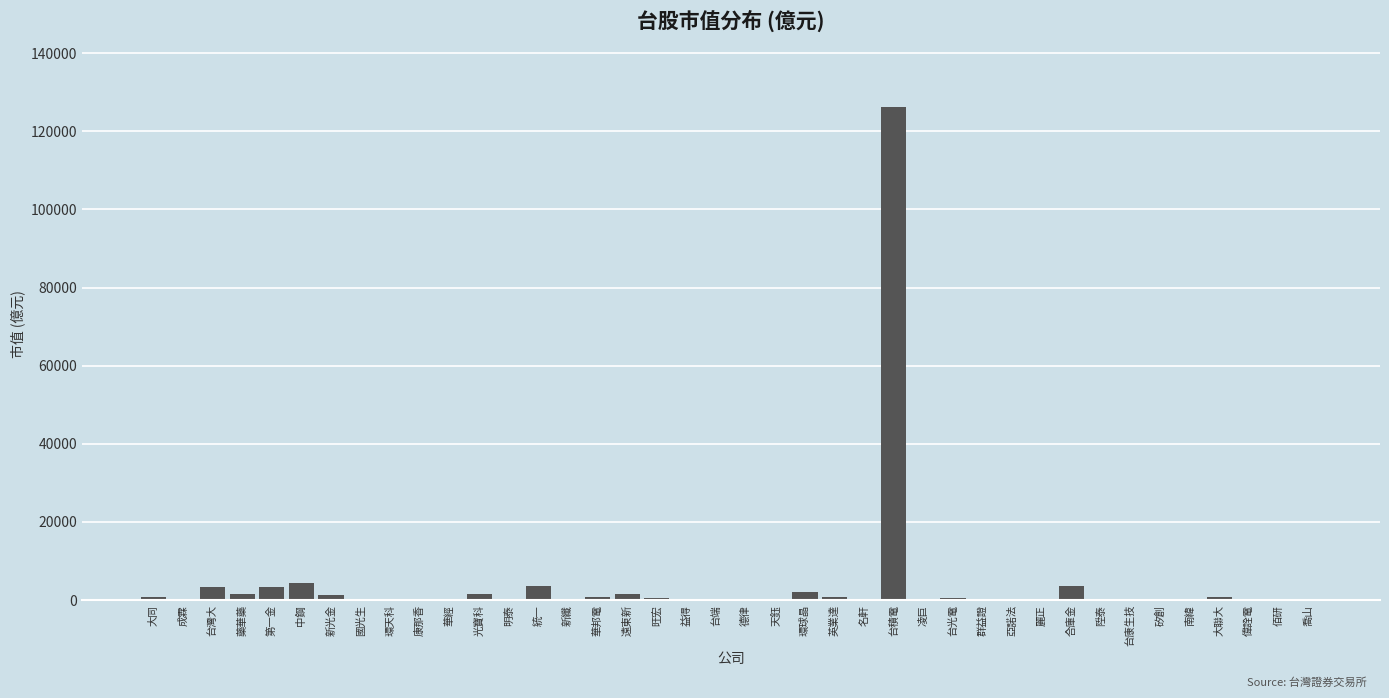

Which has a higher value, 旺宏 or 統一?

統一